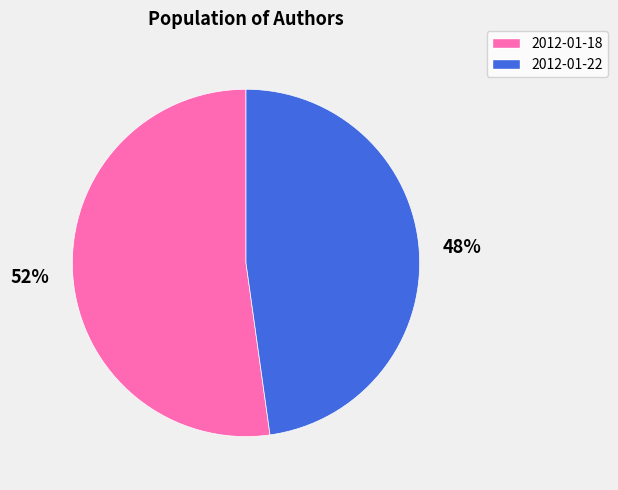

True or false: 2012-01-22 accounts for 48% of the total.

True